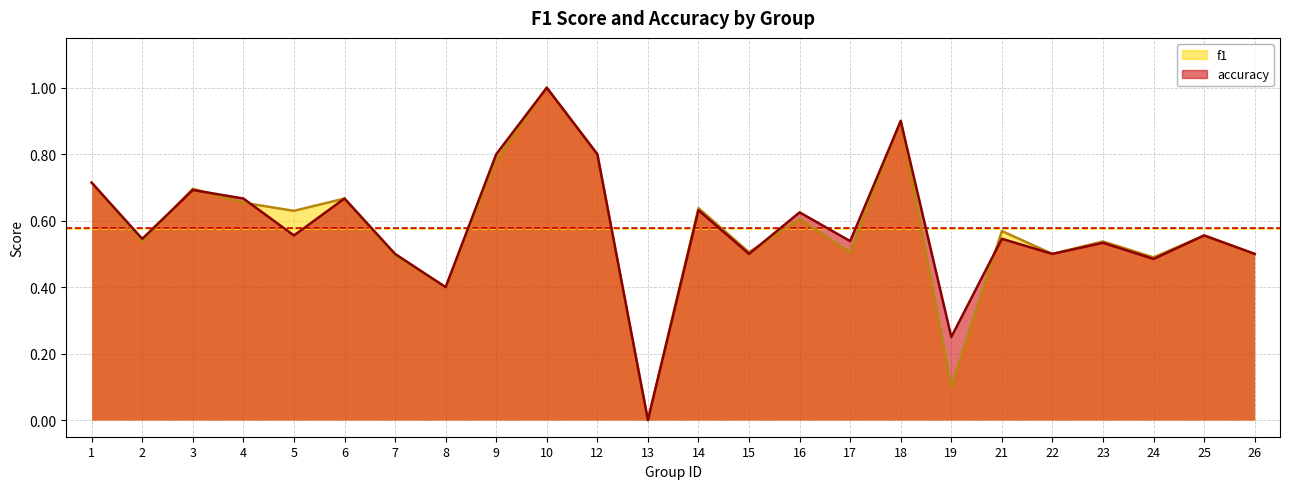

Does the chart have visible grid lines?

Yes